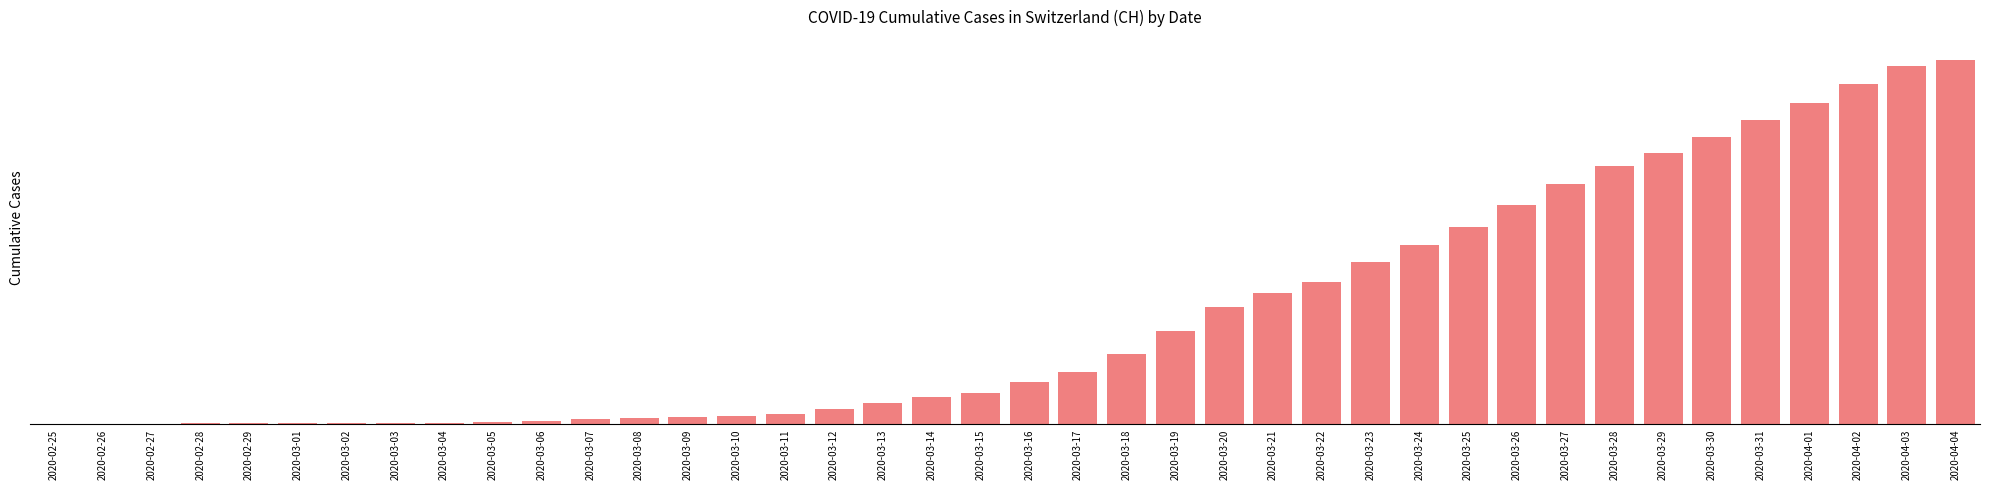

What value does the data have at 2020-03-08?

298